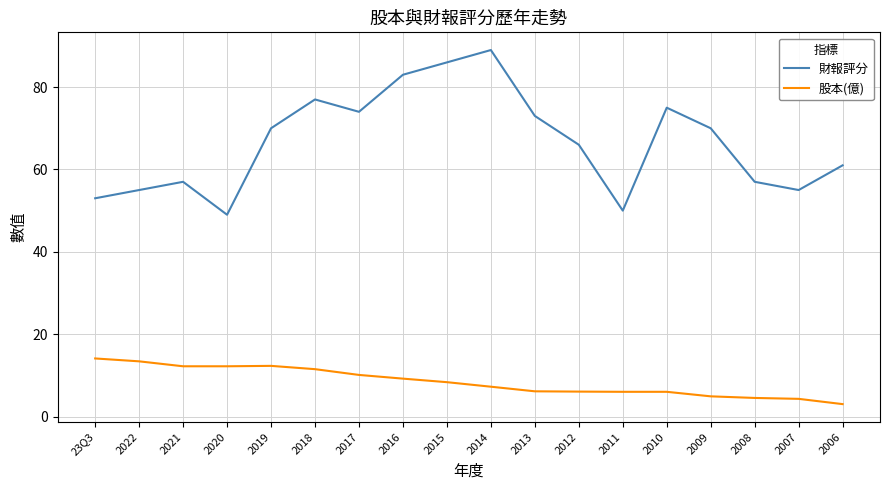

True or false: 股本(億) and 財報評分 intersect in this chart.

False